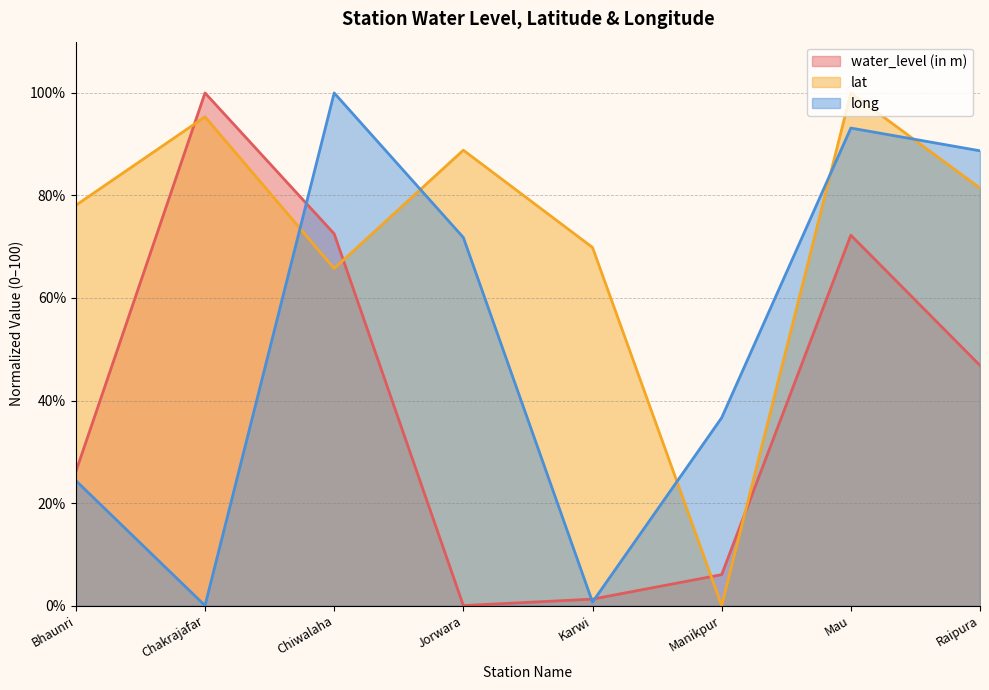

Is it true that long equals 140.1 at Mau?

False